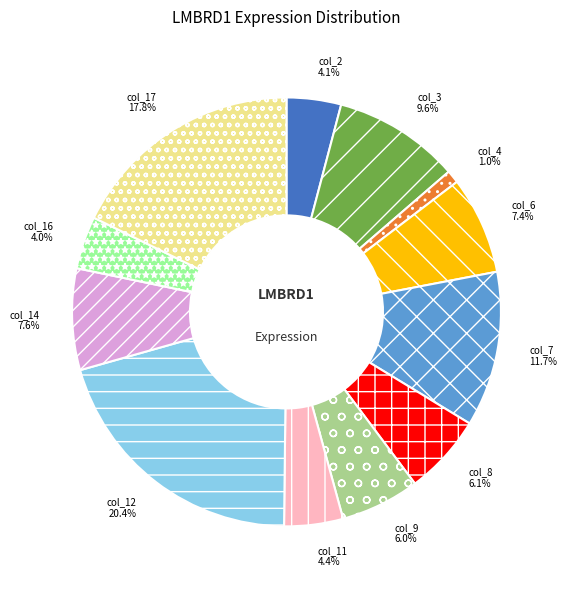

Which has a higher value, col_8 or col_2?

col_8